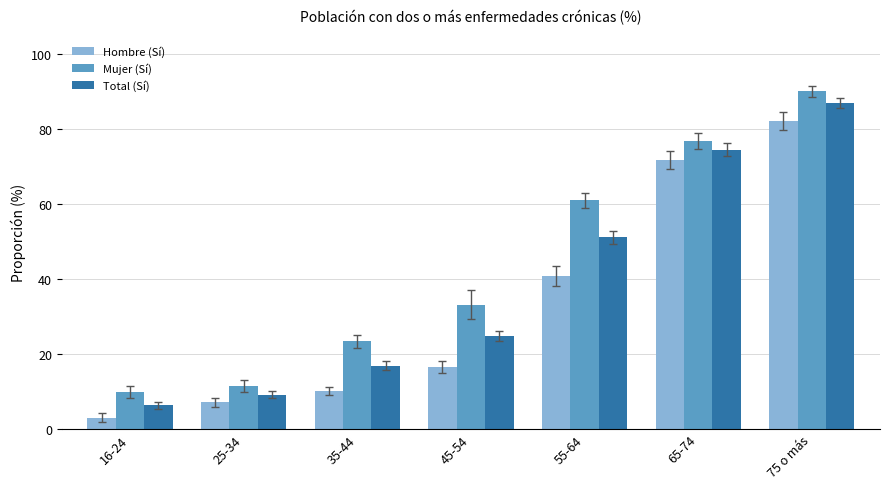

What is the value of the Hombre (Sí) bar at the 7th from the left?

82.1